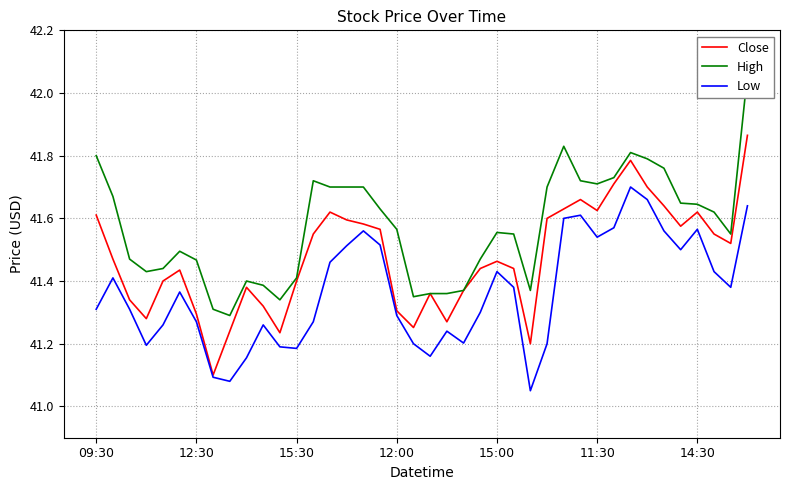

True or false: High has a value of 70.8 at 27.

False